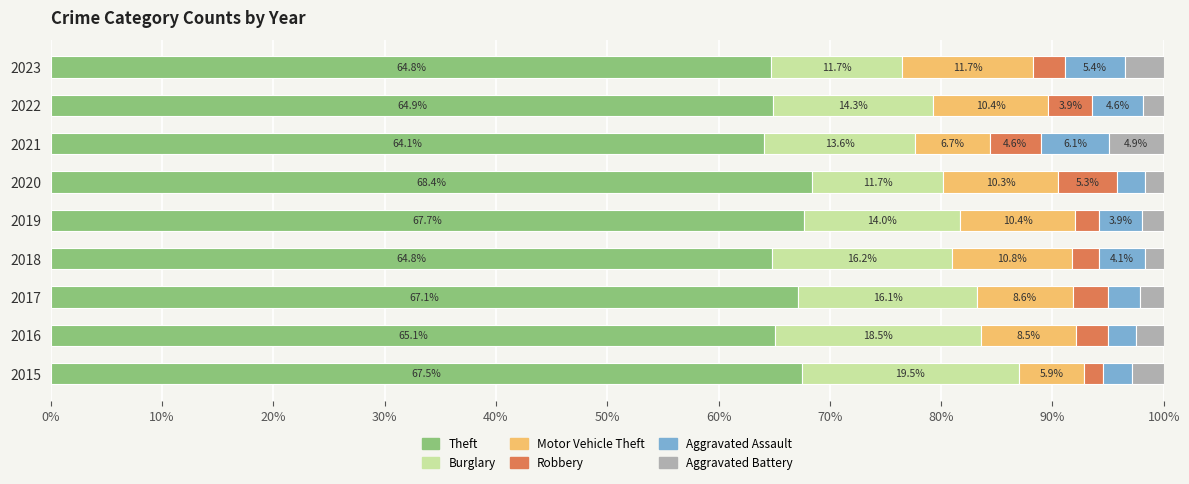

What is the sum of the Theft values at 2020 and 2016?

133.5